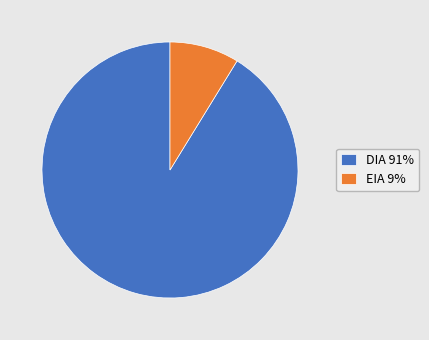

Do DIA 91% and EIA 9% together represent more than half of the pie?

Yes